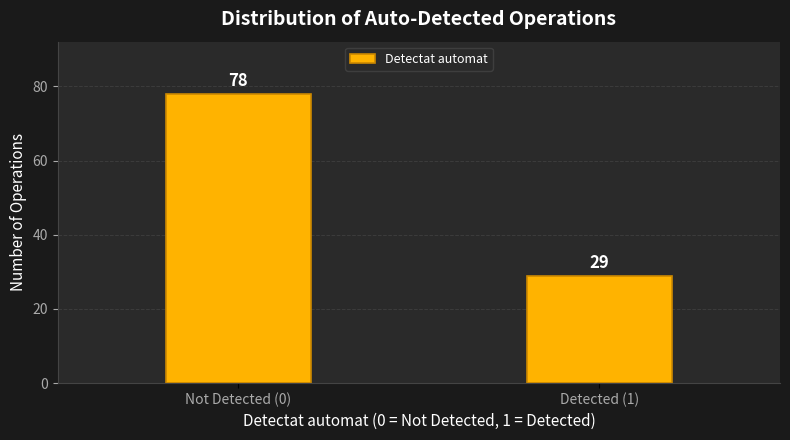

Reading right to left, what are all the values shown in this chart?

Detected (1)=29	Not Detected (0)=78